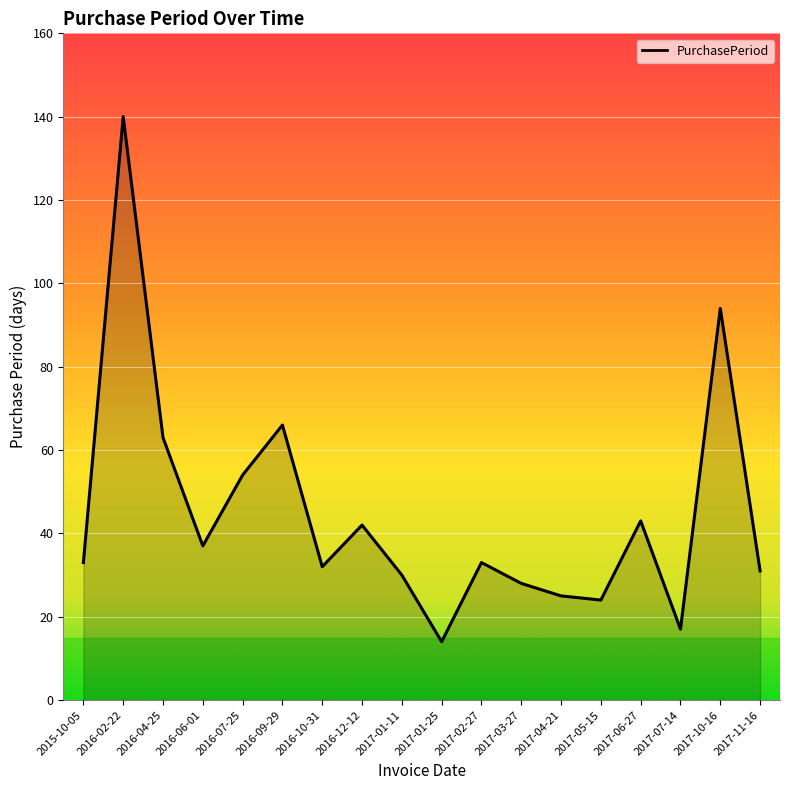

What is the change in value from 2016-04-25 to 2017-03-27?

-35